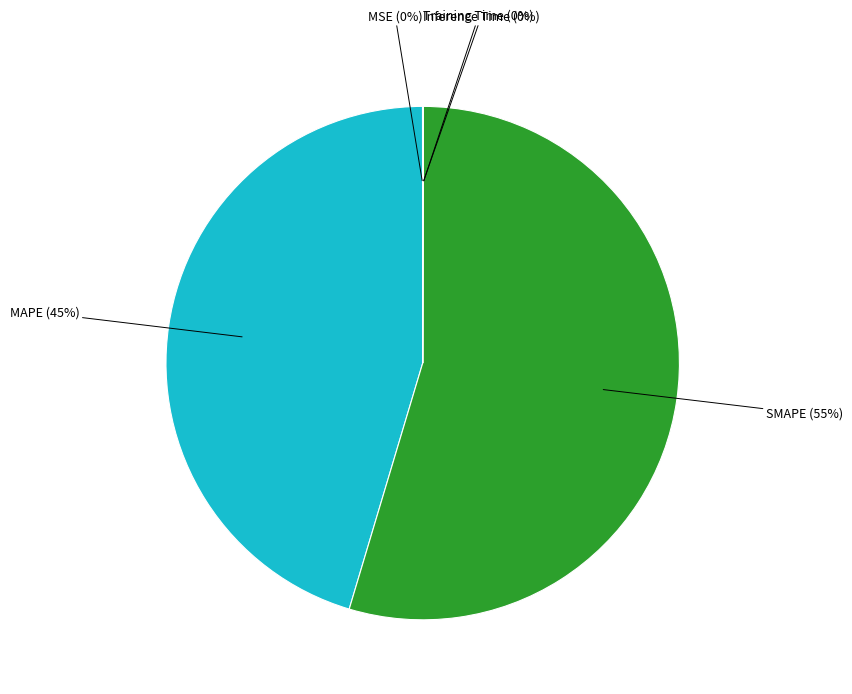

To the nearest percent, what is the difference between the largest and smallest slice percentages?

55%